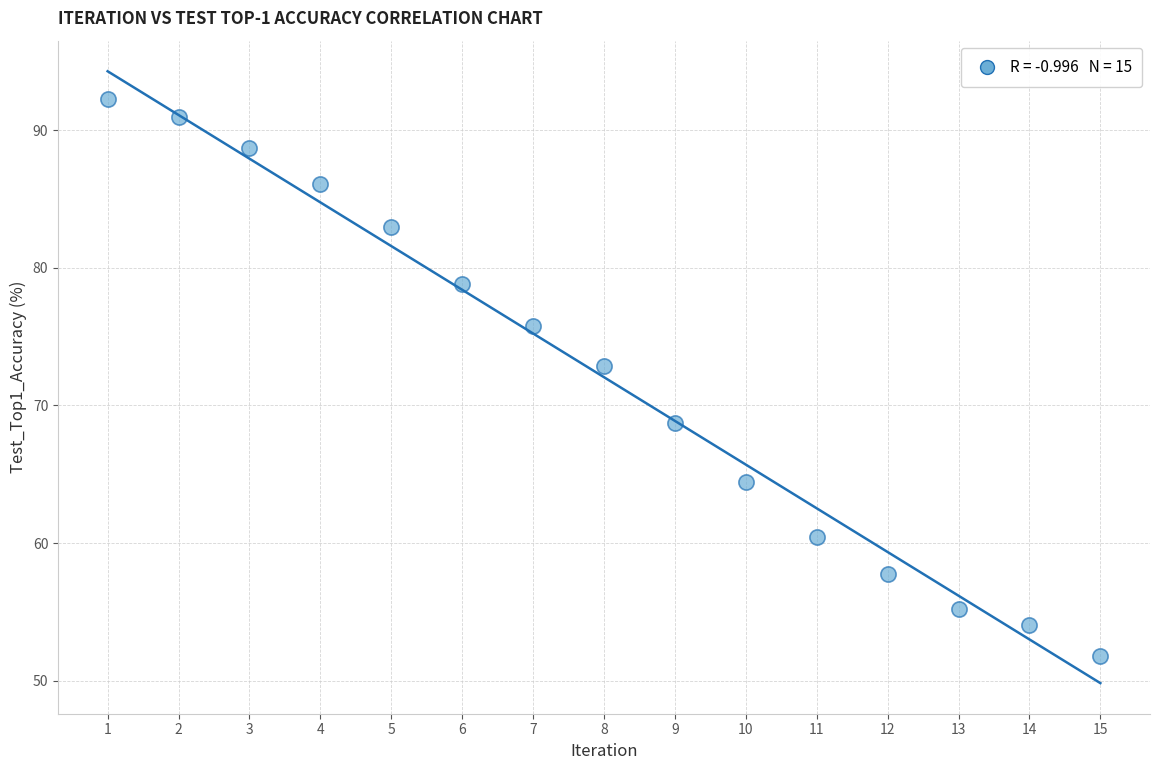

What Y value in the scatter plot is closest to 72?

72.8